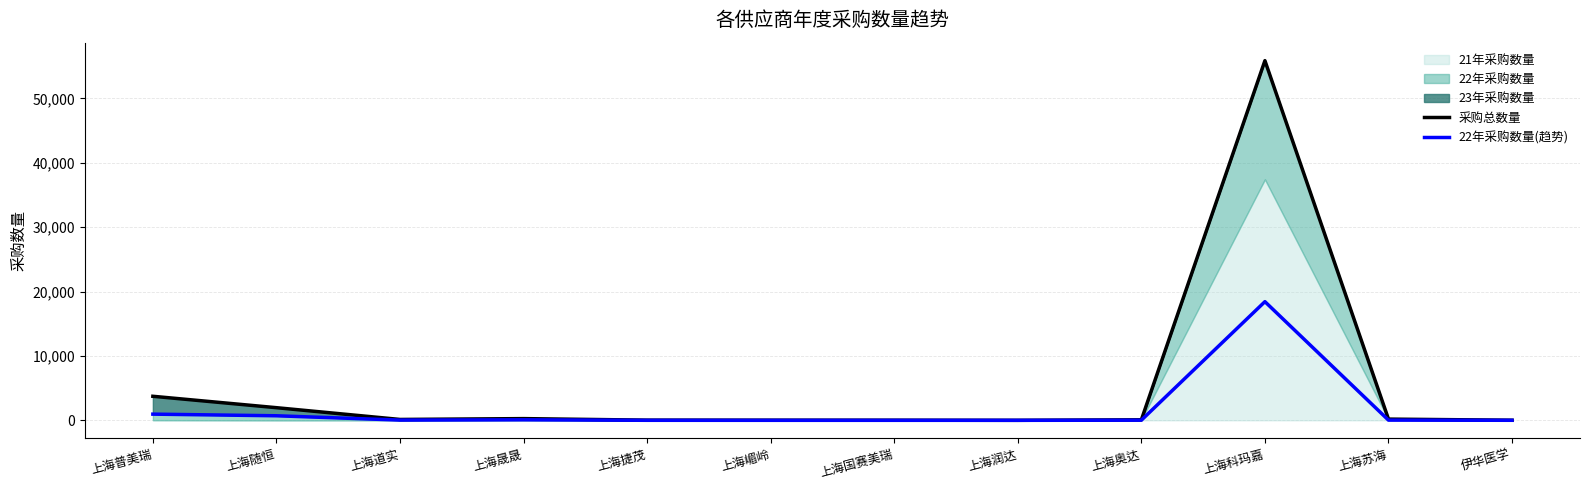

Which series has the largest total across all categories?

采购总数量